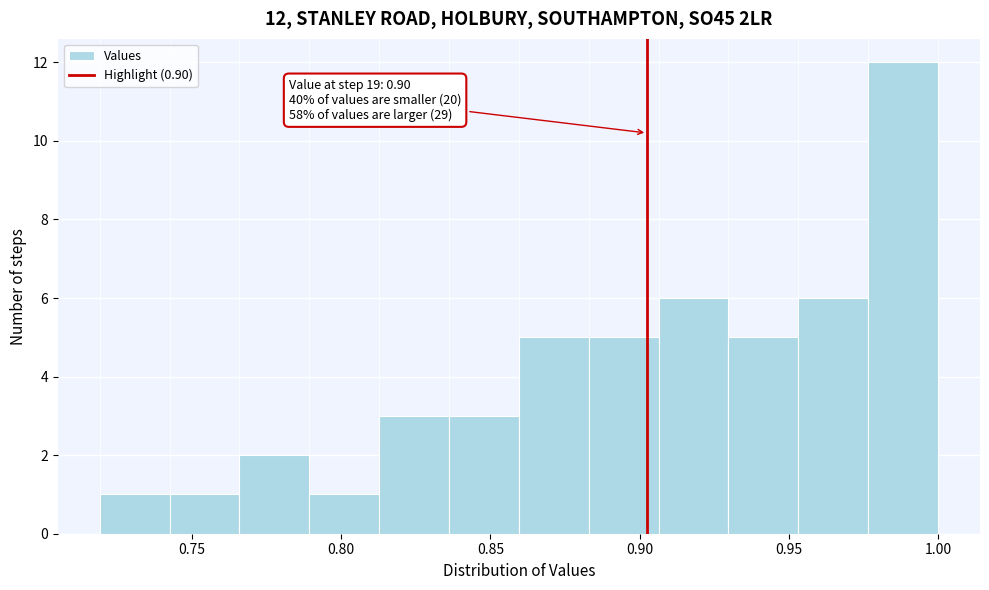

Which range on the x-axis has the tallest bar?

0.975 to 1.000